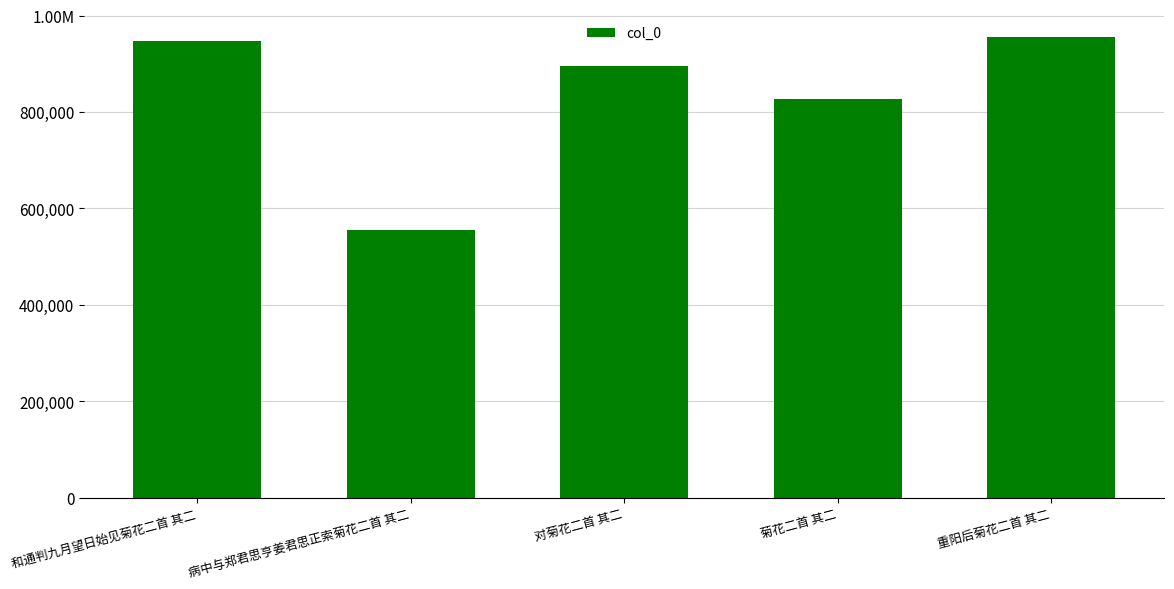

List the labels in order of value, largest first.

重阳后菊花二首 其二, 和通判九月望日始见菊花二首 其二, 对菊花二首 其二, 菊花二首 其二, 病中与郑君思亨姜君思正索菊花二首 其二